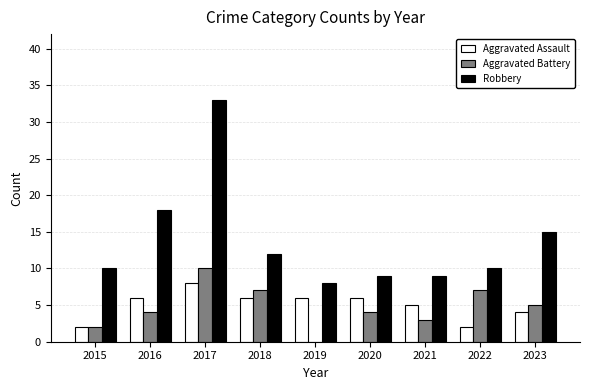

Which category has the highest value in the Aggravated Assault series?

2017